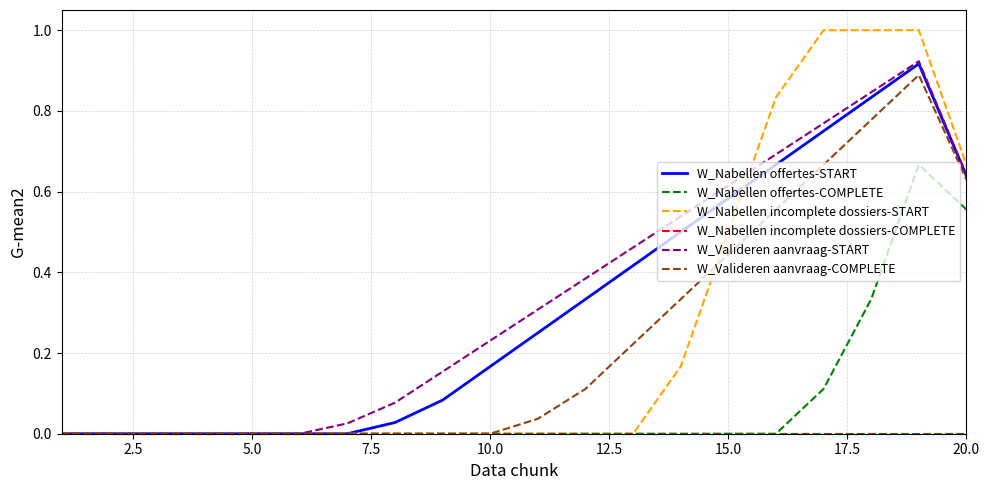

Which series has the largest range (max minus min)?

W_Nabellen incomplete dossiers-START